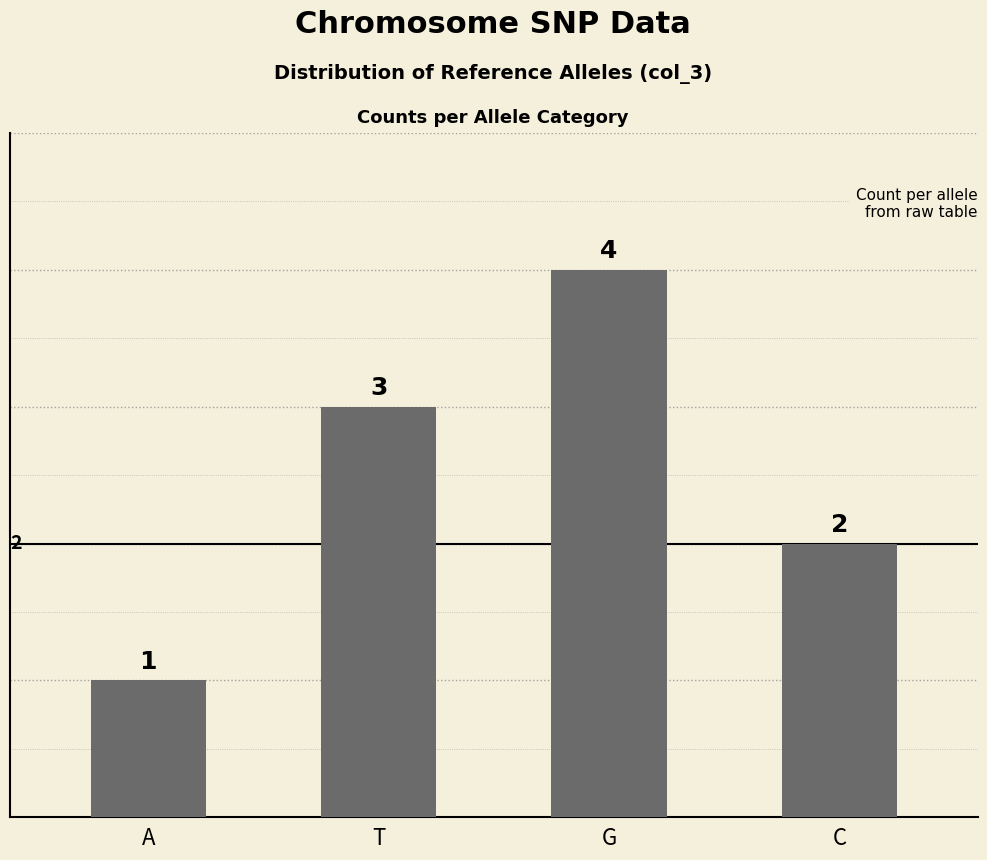

What is the maximum value shown in the chart?

4